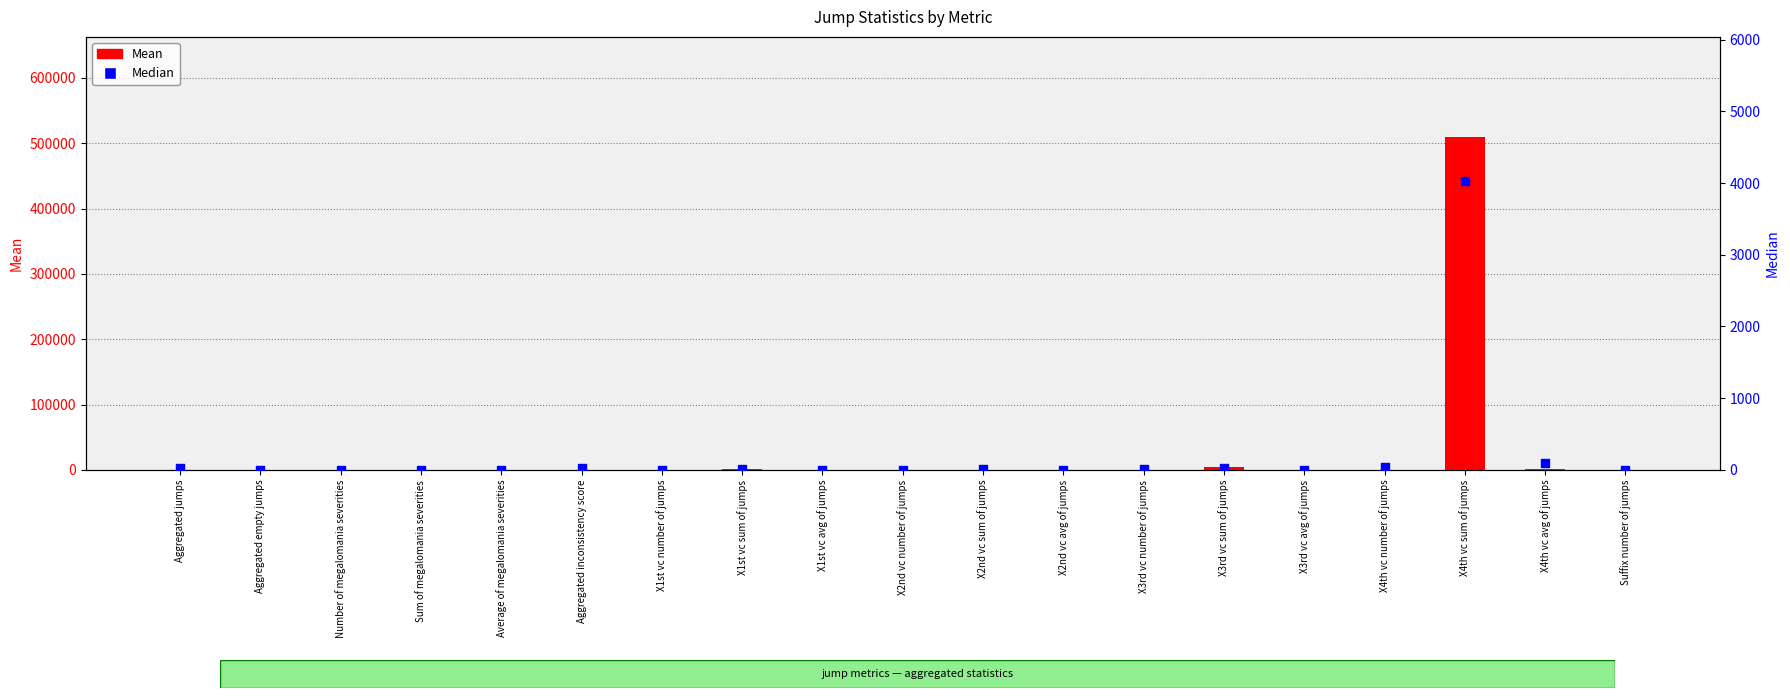

At how many categories does at least one series exceed 385960?

1